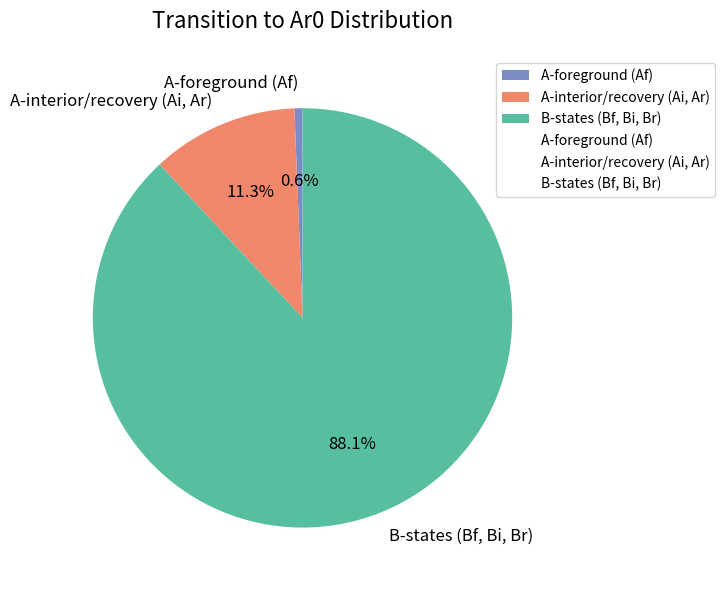

What is the smallest slice in the pie chart?

A-foreground (Af)